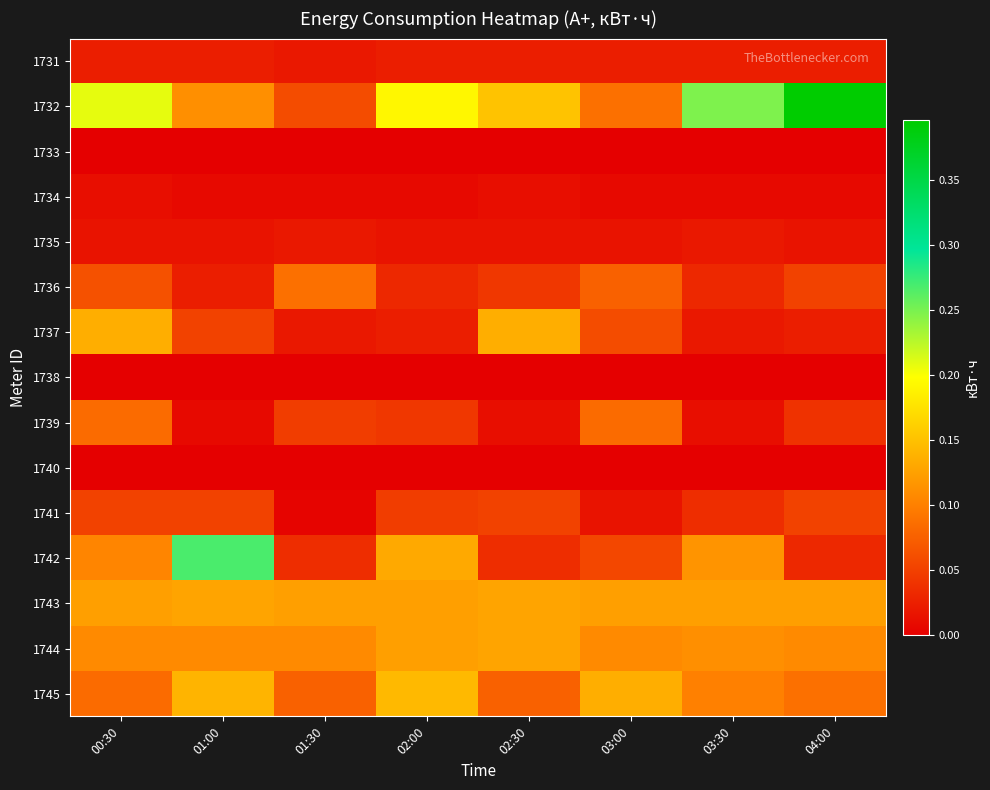

Which series has the widest spread of values?

1732